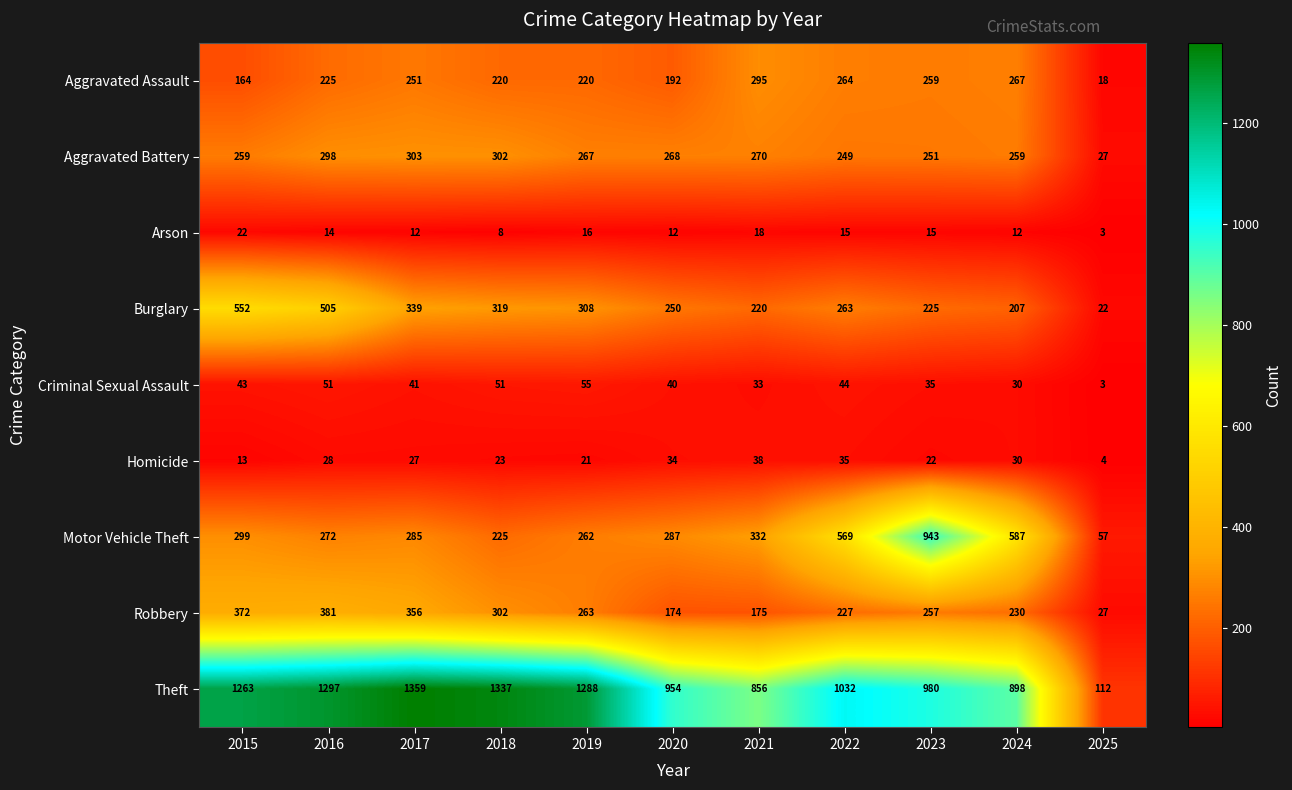

What is the maximum value shown in the chart?

1359